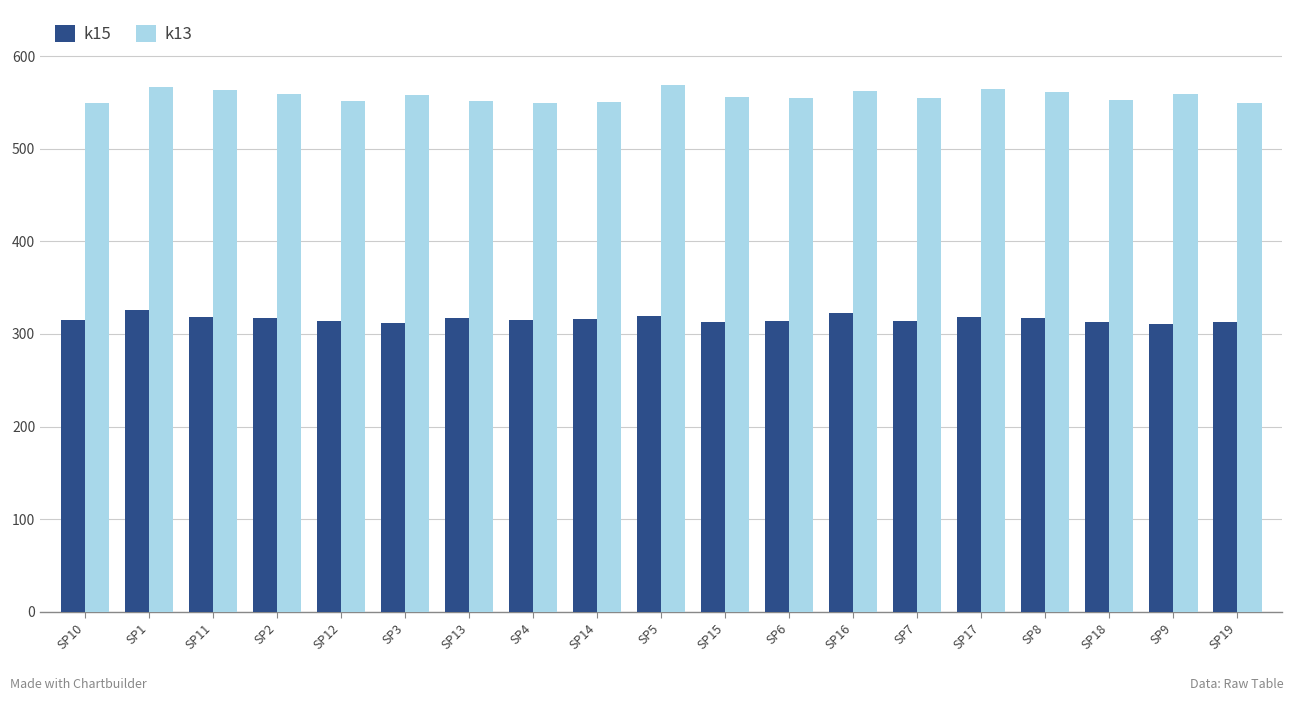

What are all the series names shown in the legend?

k15, k13